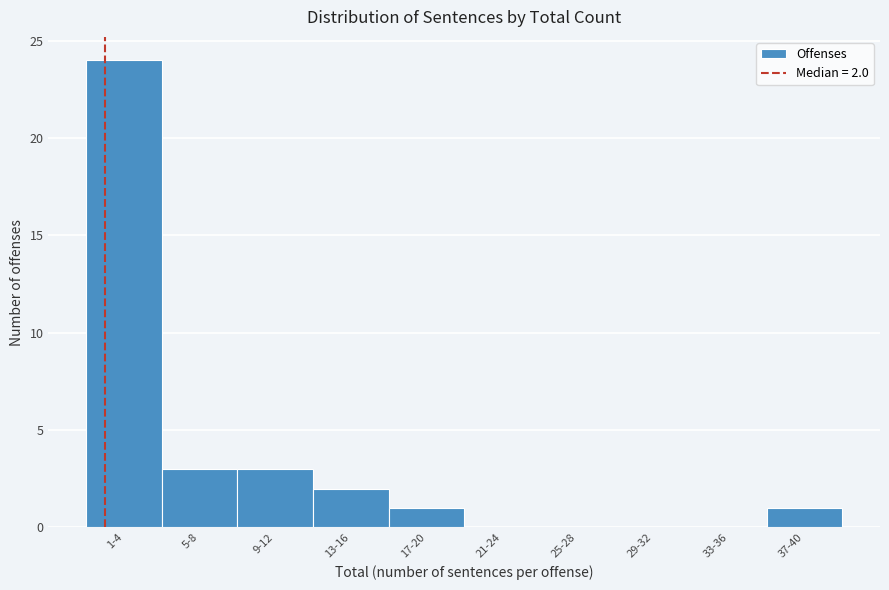

Reading left to right, transcribe all the data shown in this chart.

1-4=24	5-8=3	9-12=3	13-16=2	17-20=1	21-24=0	25-28=0	29-32=0	33-36=0	37-40=1